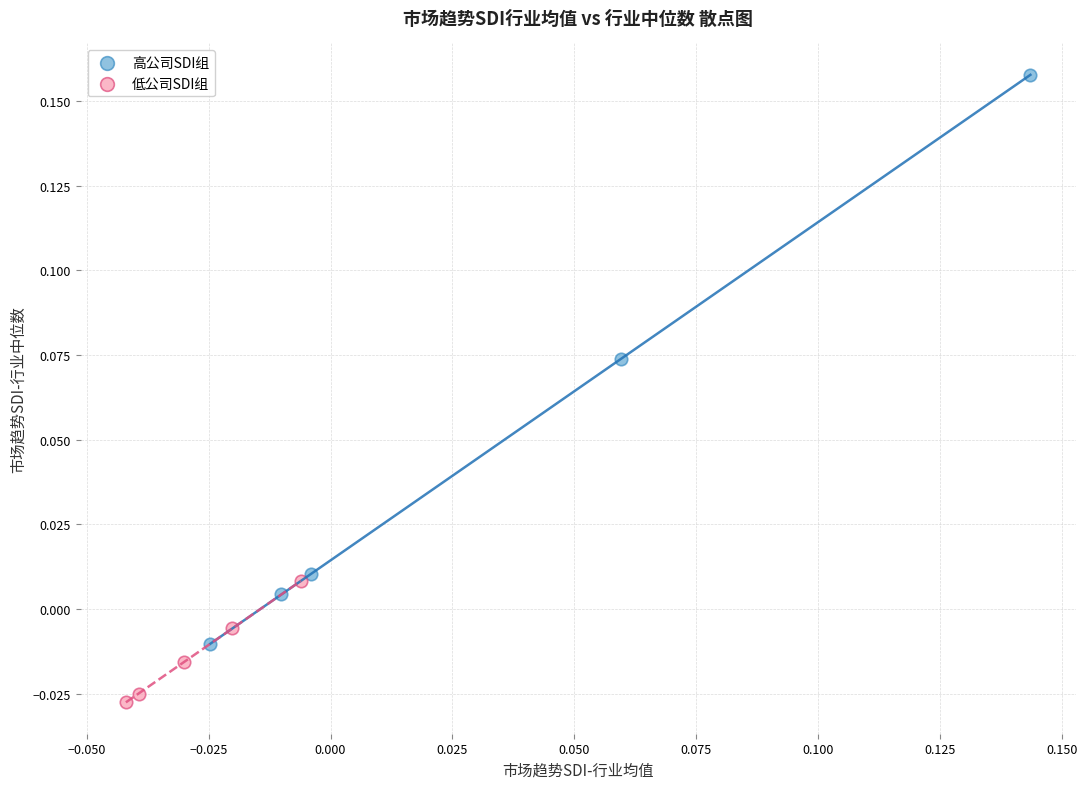

What are all the series names shown in the legend?

高公司SDI组, 低公司SDI组